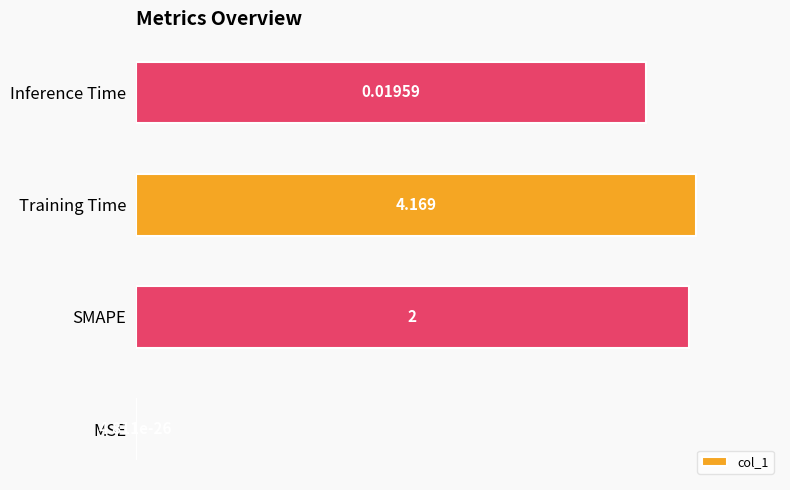

Which label corresponds to the largest value in the chart?

Training Time